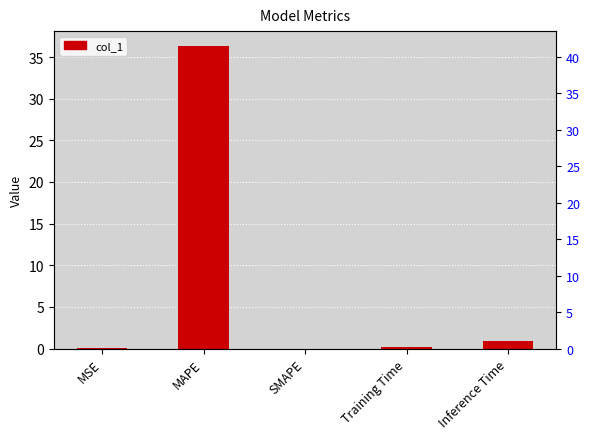

Reading left to right, what are all the values shown in this chart?

MSE=0.0	MAPE=36.3	SMAPE=0.0	Training Time=0.1	Inference Time=0.9